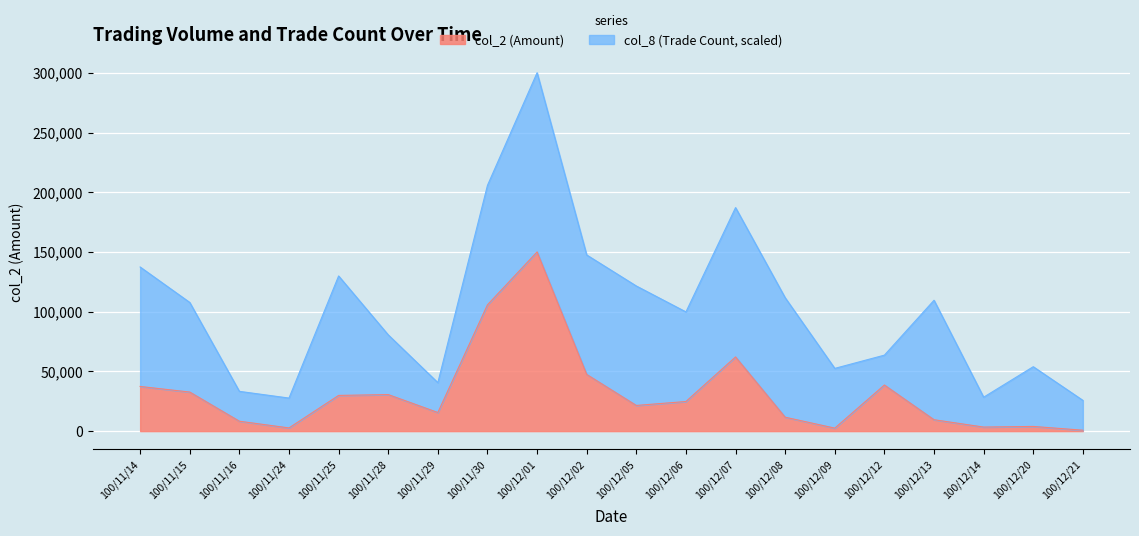

What is the change in value from 100/11/28 to 100/11/29?

-15000